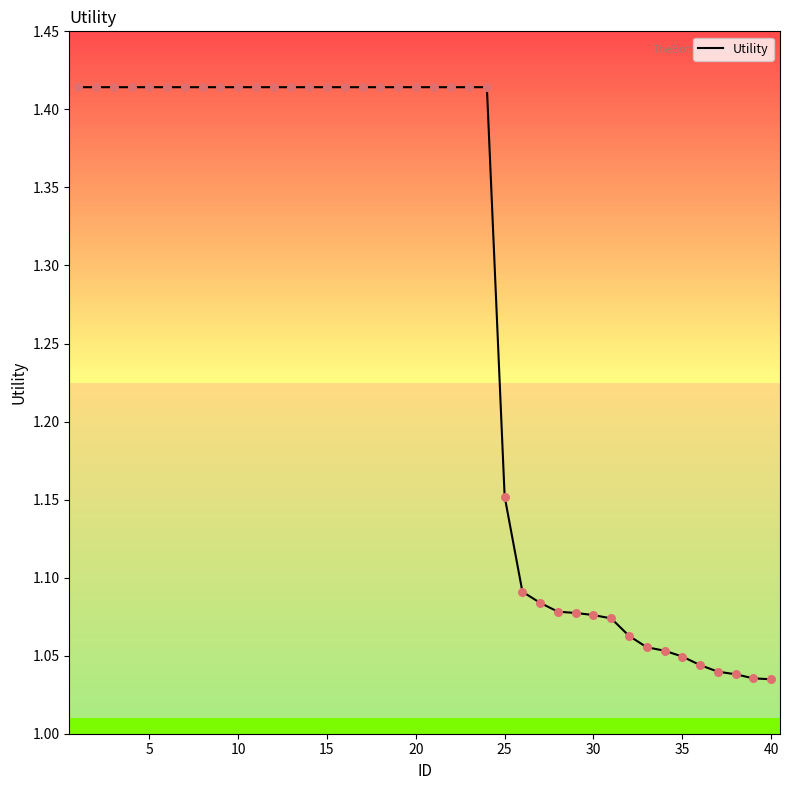

How many lines are shown in the chart?

1